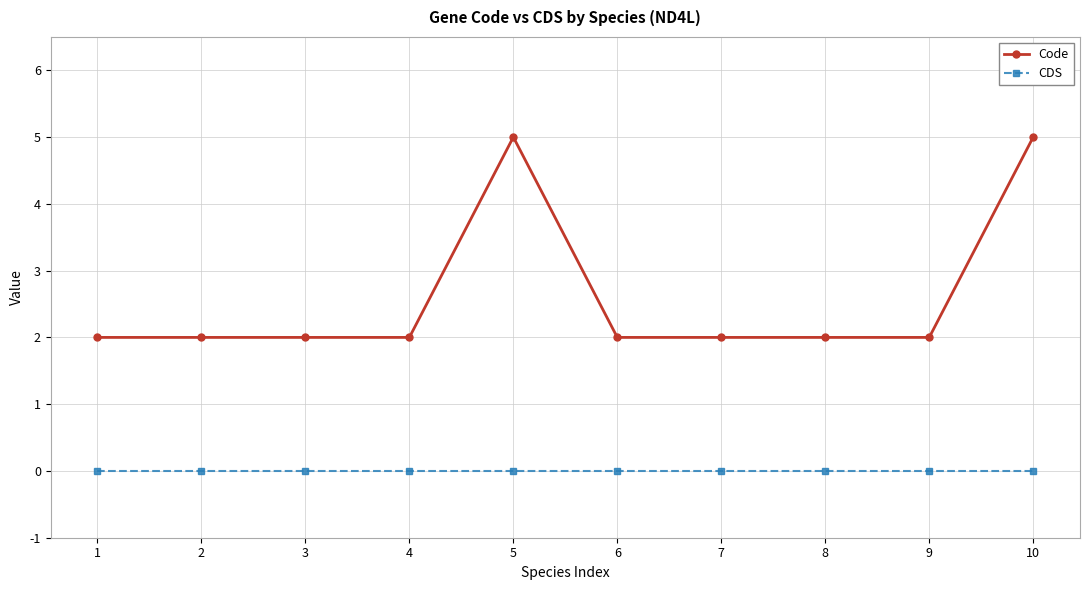

Does the chart have visible grid lines?

Yes